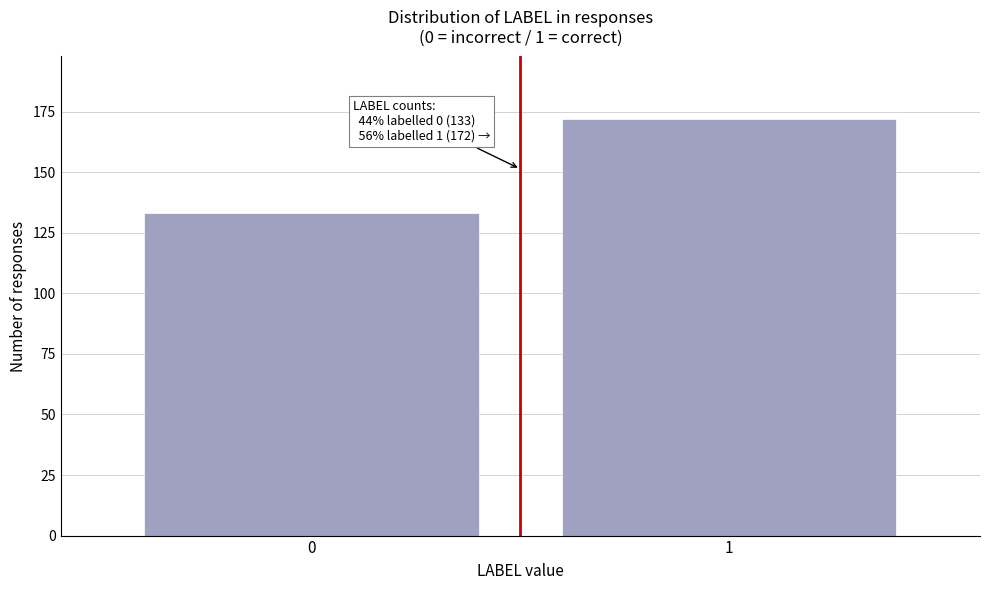

Reading left to right, transcribe all the data shown in this chart.

133	172